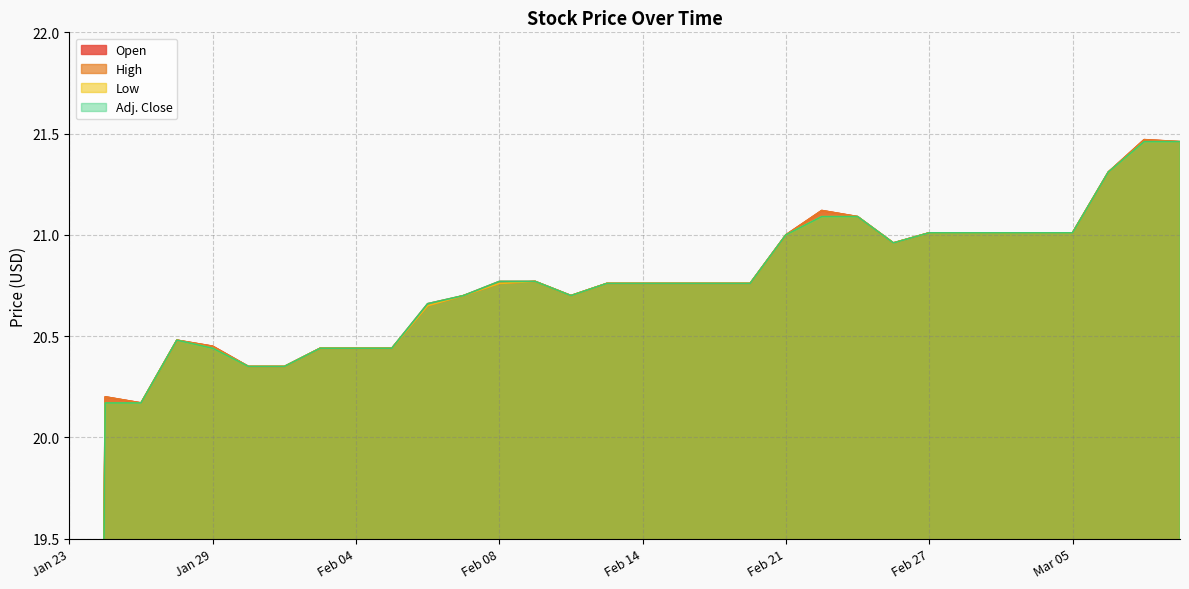

True or false: Adj. Close has a value of 21.3 at Mar 06.

True